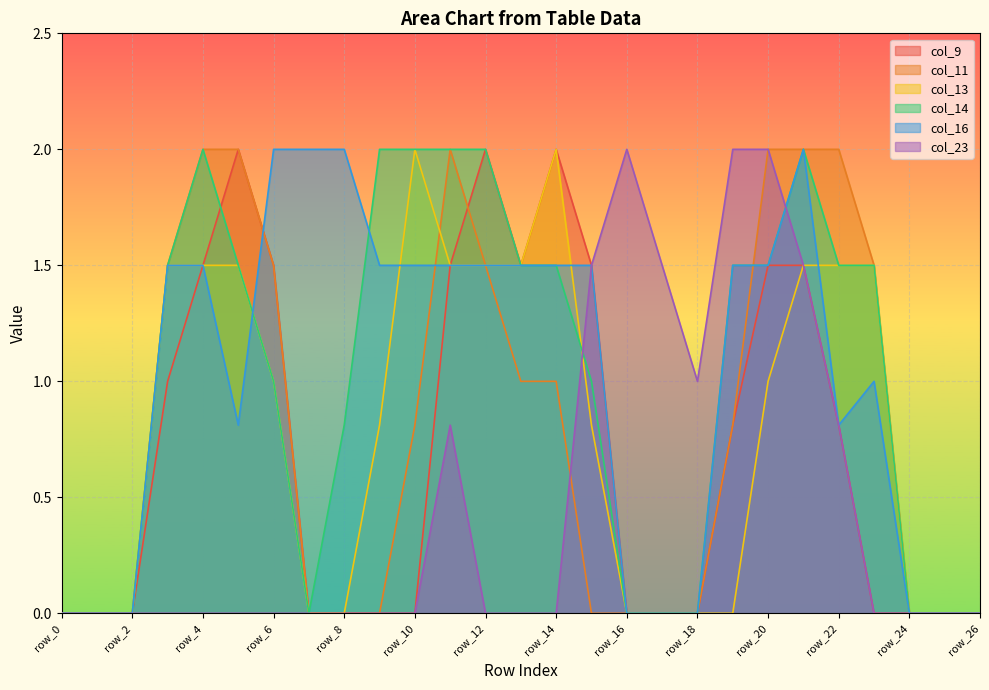

Is it true that col_13 equals 1.0 at row_25?

False